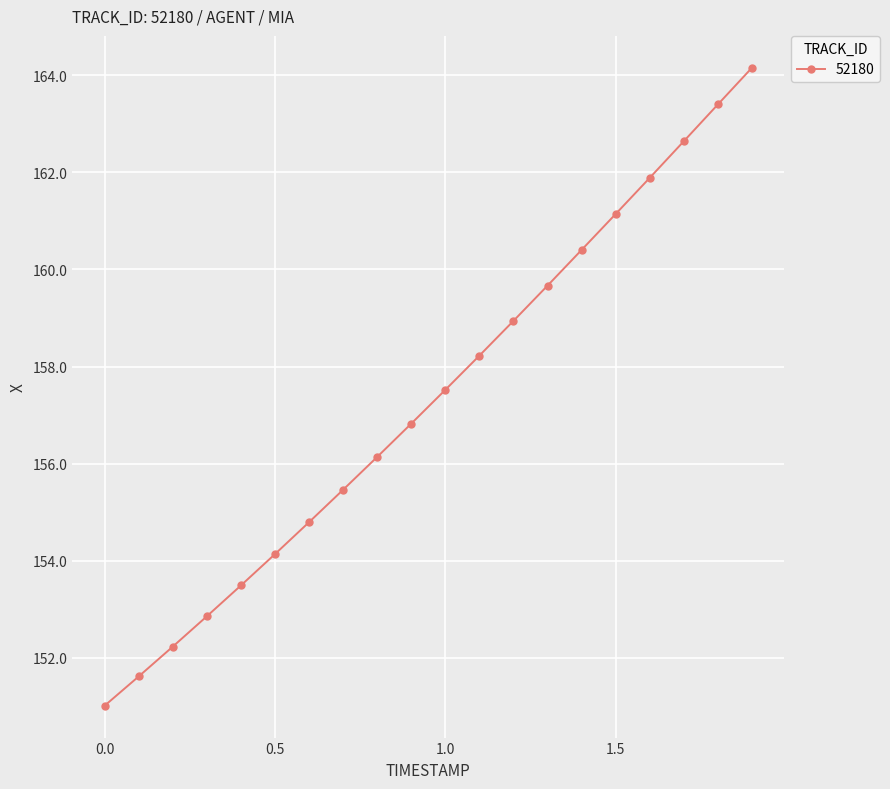

True or false: there are more than 0 points higher than both neighbors.

False